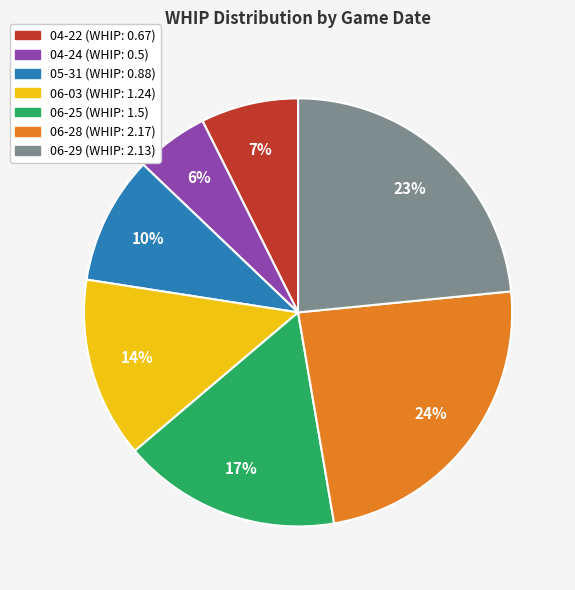

Count the number of slices in the pie.

7